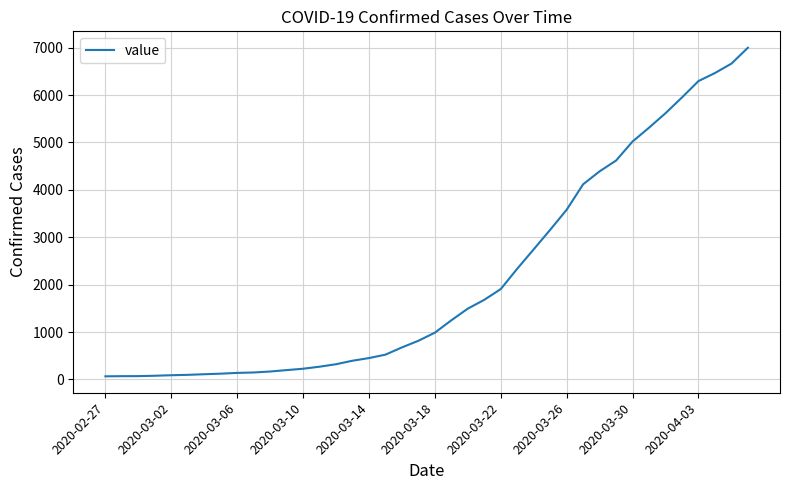

What is the difference between the maximum and minimum values?

6931